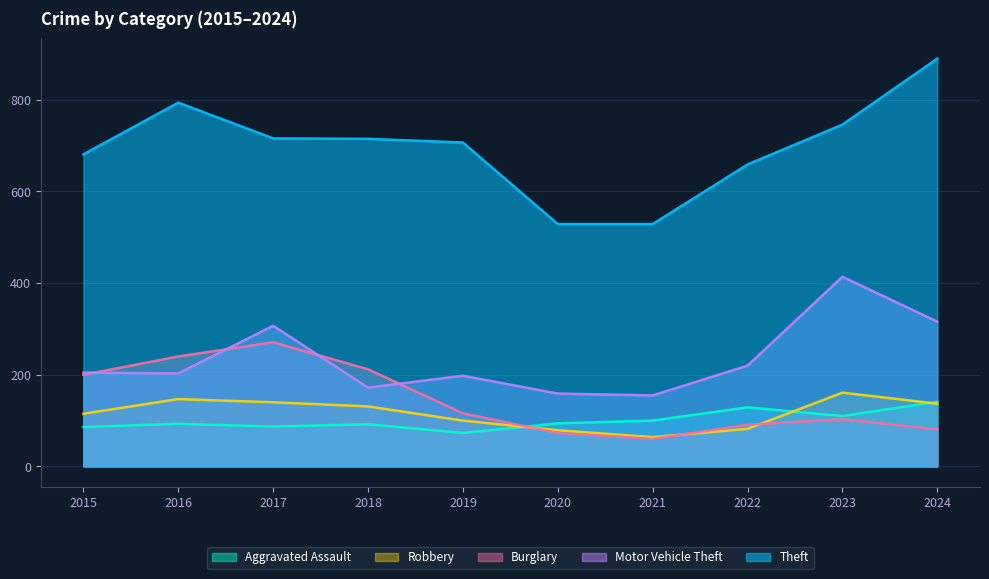

What is the total value across all series at 2019?

1194